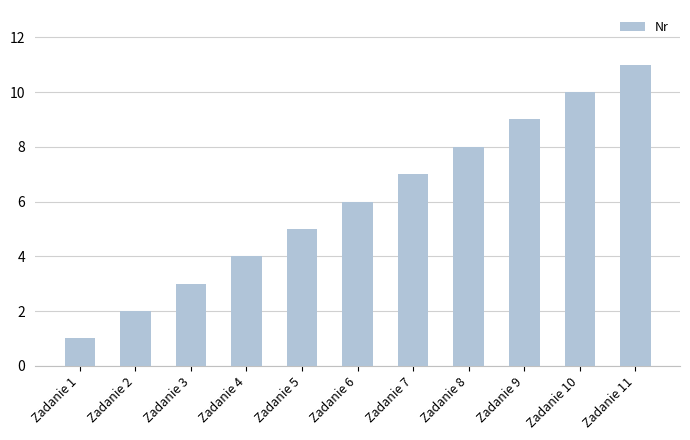

What is the smallest value displayed?

1